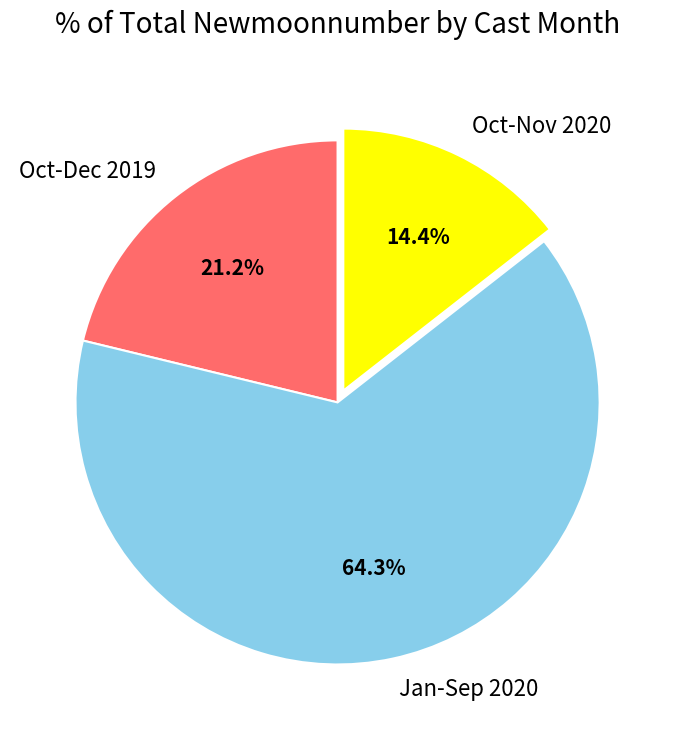

What portion of the pie excludes Oct-Dec 2019?

78.8%